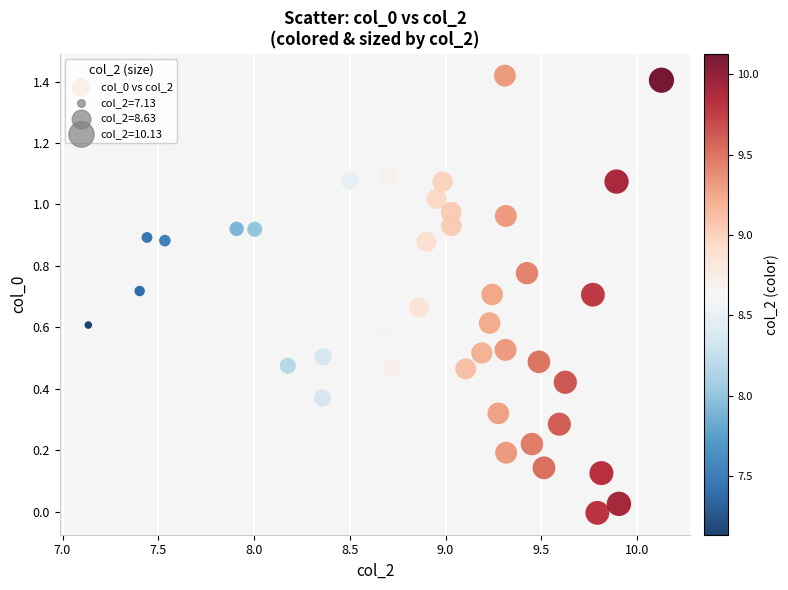

What is the range of X values (max minus min)?

3.0